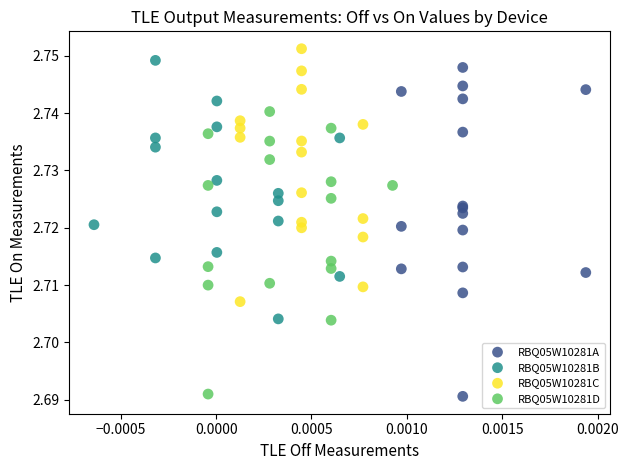

Which series has the largest Y range (max minus min)?

RBQ05W10281A